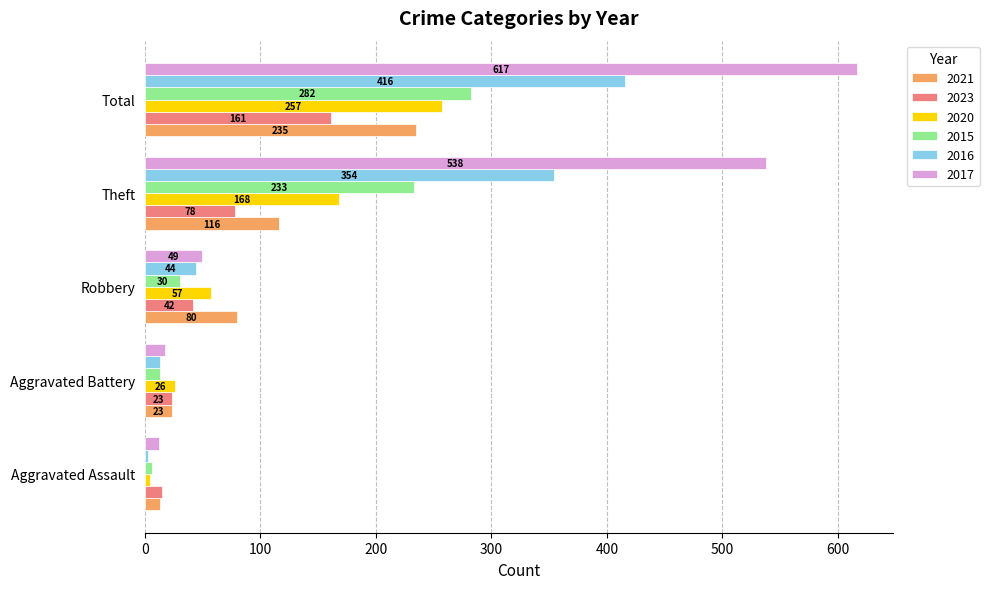

Where is 2023 nearest to the value 88?

Theft